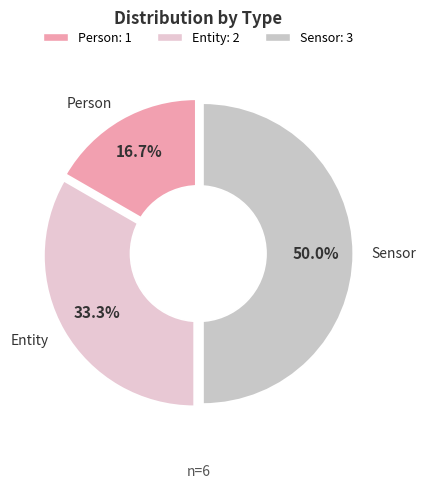

Is it true that Person is 31% of the pie?

False